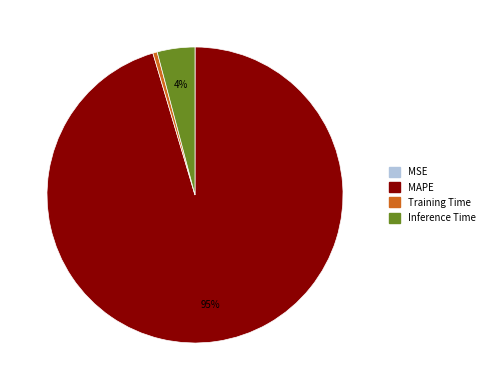

Which slice represents more than half of the pie?

MAPE